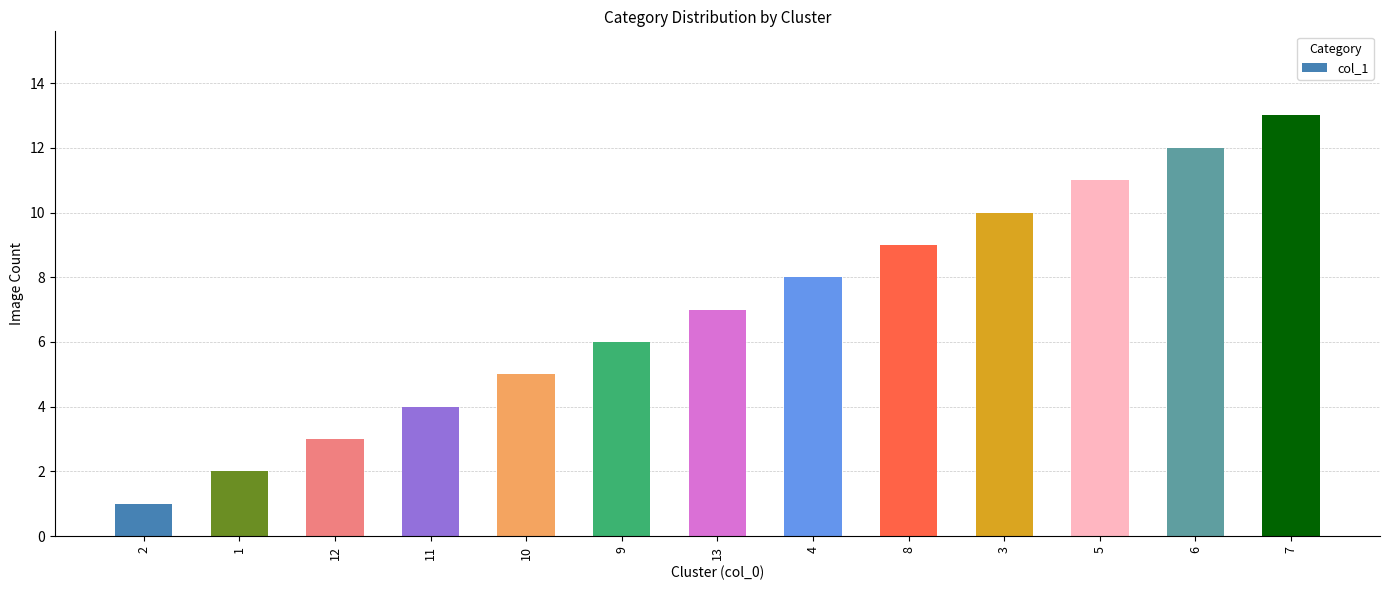

At which category does the chart reach its peak across all series?

7